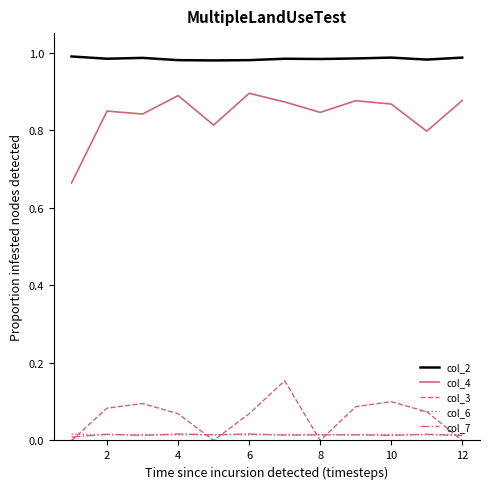

True or false: col_6 and col_4 intersect in this chart.

False